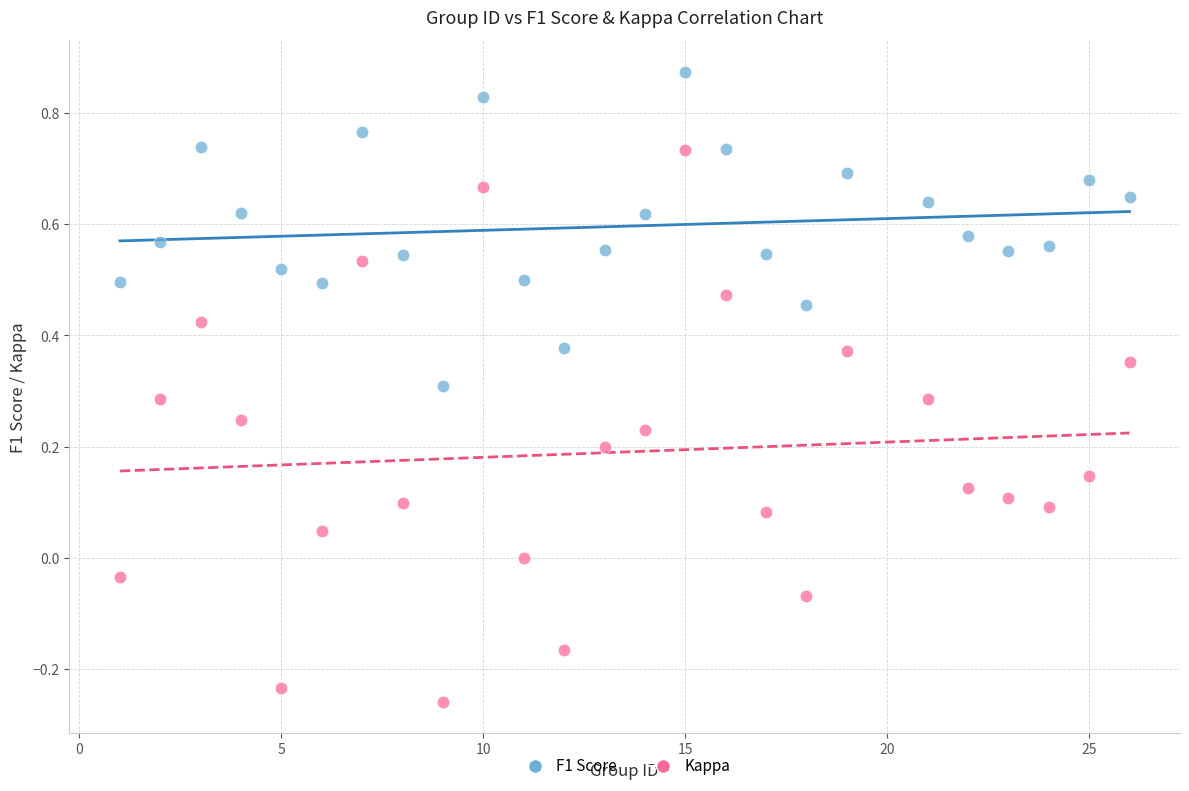

Which series has the largest Y range (max minus min)?

Kappa